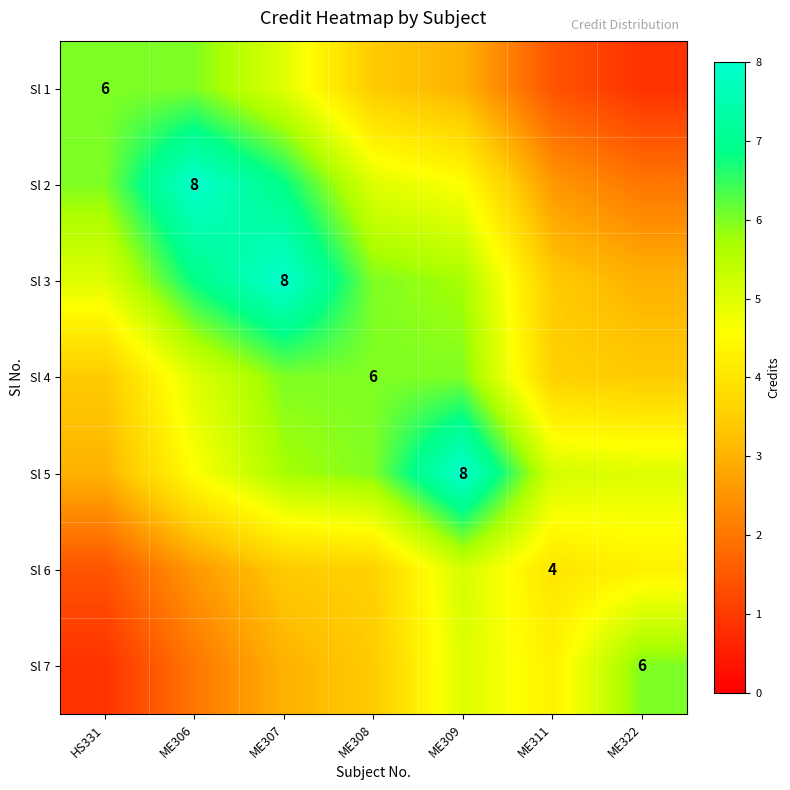

The value of Sl 3 at ME307 is 2.7. True or false?

False